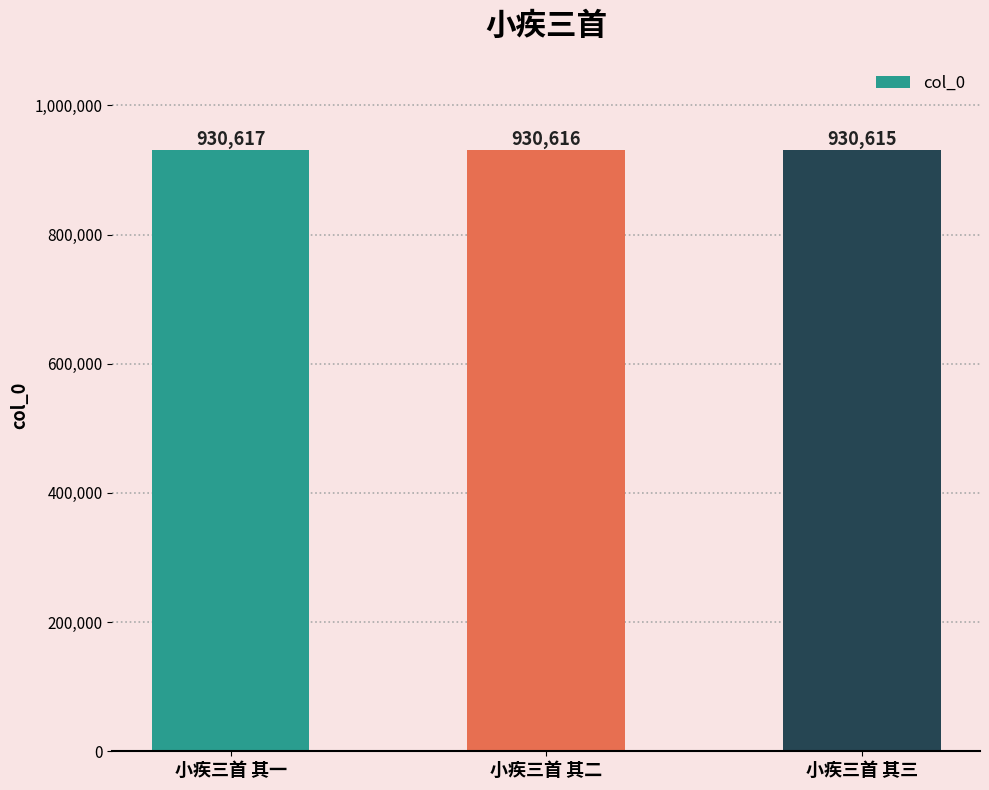

What is the sum of all values?

2791848